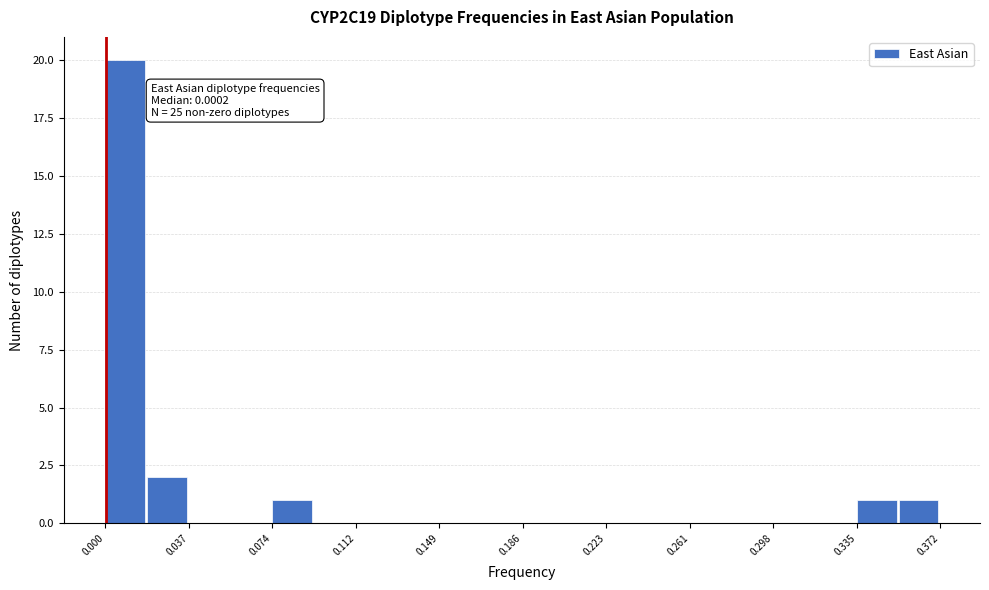

Around what value on the x-axis is the tallest bar? Give the approximate position of its centre, as read against the axis.

0.010